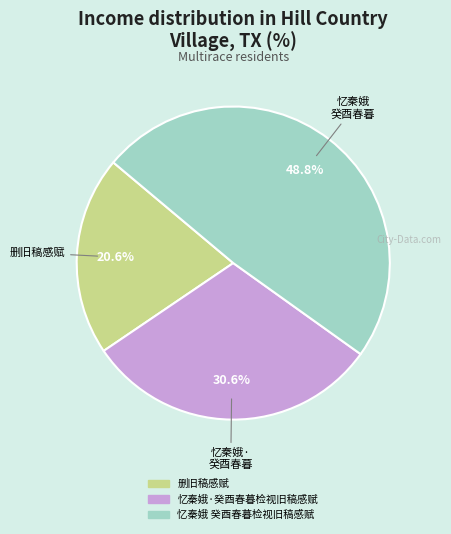

Rank the categories by value from highest to lowest.

忆秦娥 癸酉春暮检视旧稿感赋, 忆秦娥·癸酉春暮检视旧稿感赋, 删旧稿感赋